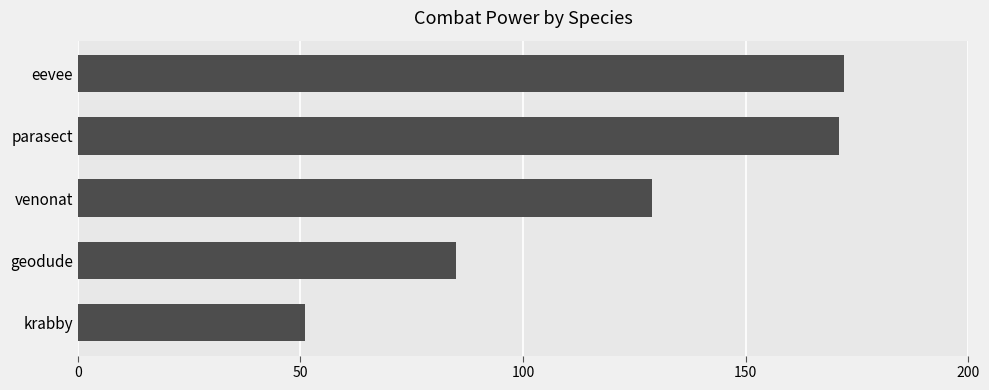

Which category has the lowest value across all series?

krabby